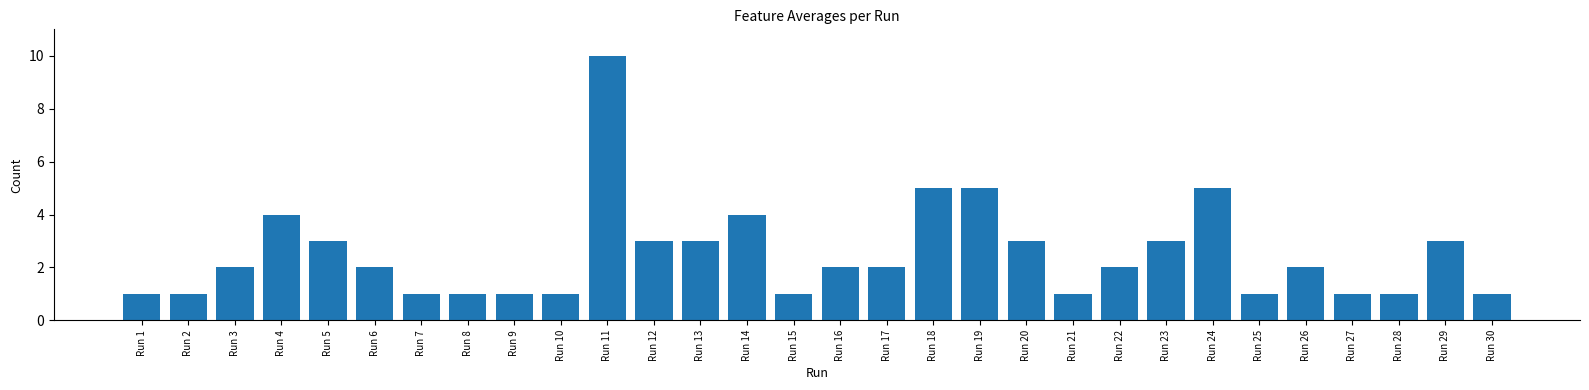

Reading left to right, what are all the values shown in this chart?

1	1	2	4	3	2	1	1	1	1	10	3	3	4	1	2	2	5	5	3	1	2	3	5	1	2	1	1	3	1